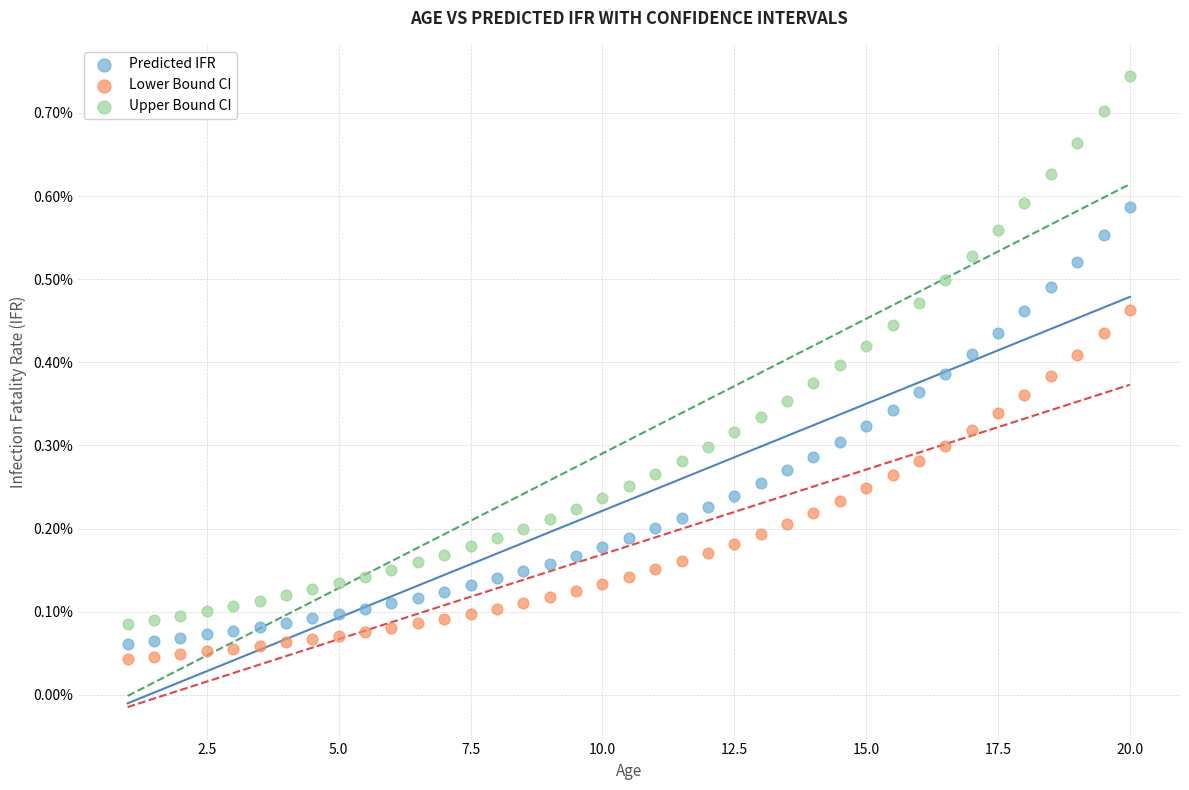

What are all the series names shown in the legend?

Predicted IFR, Lower Bound CI, Upper Bound CI